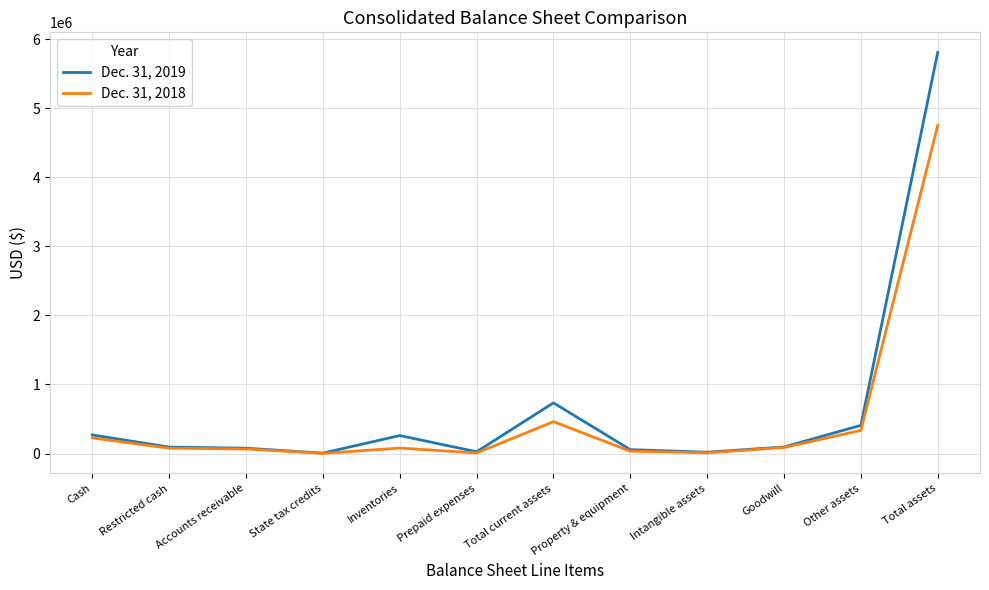

At which category is the sum across all series the highest?

Total assets